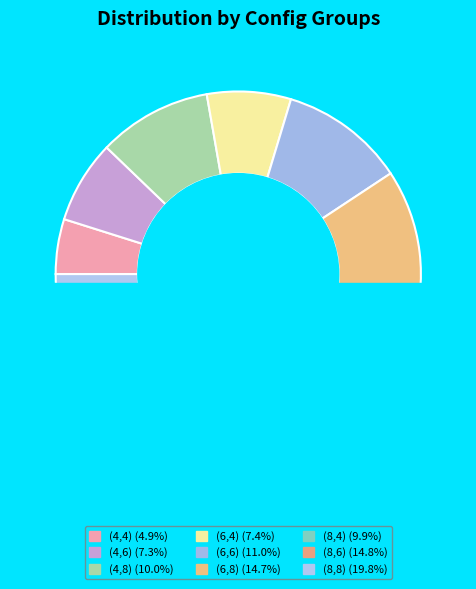

How many slices are in this pie chart?

9